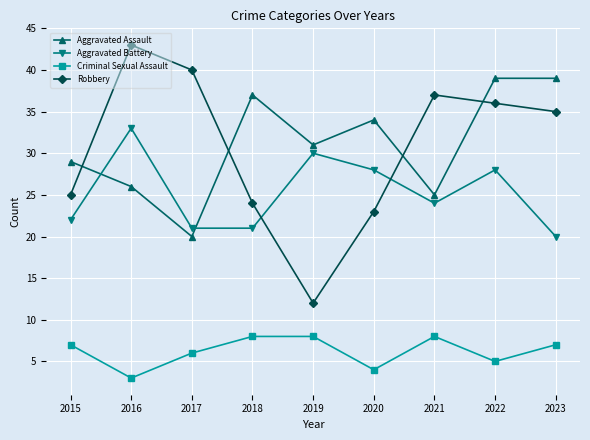

At which category does the chart reach its minimum across all series?

2016